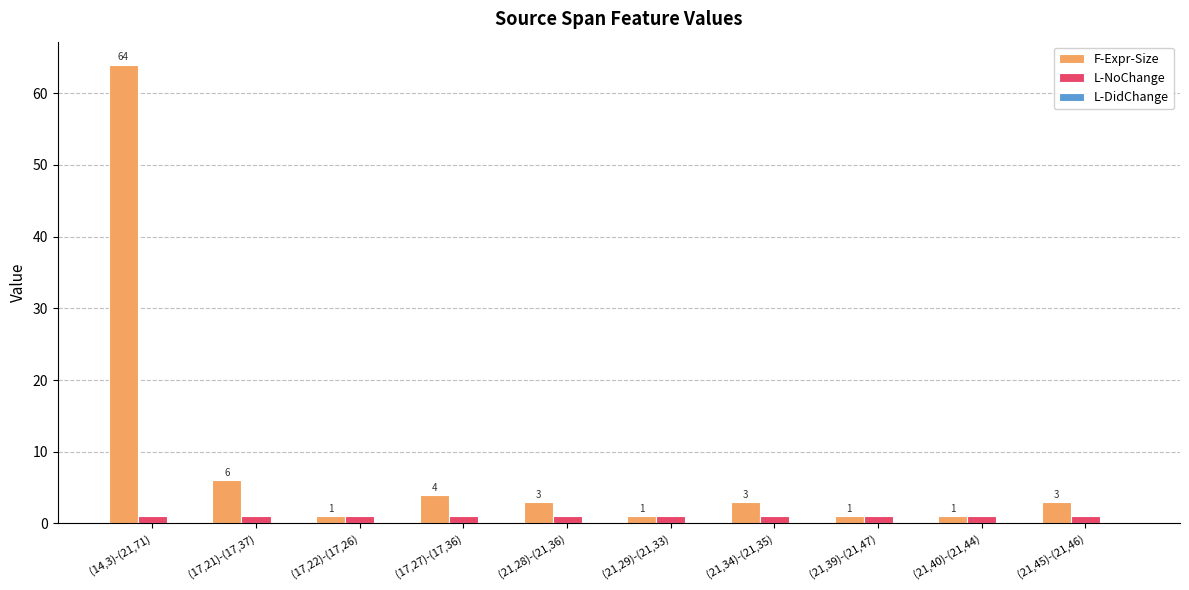

The value of L-NoChange at (21,39)-(21,47) is 1. True or false?

True